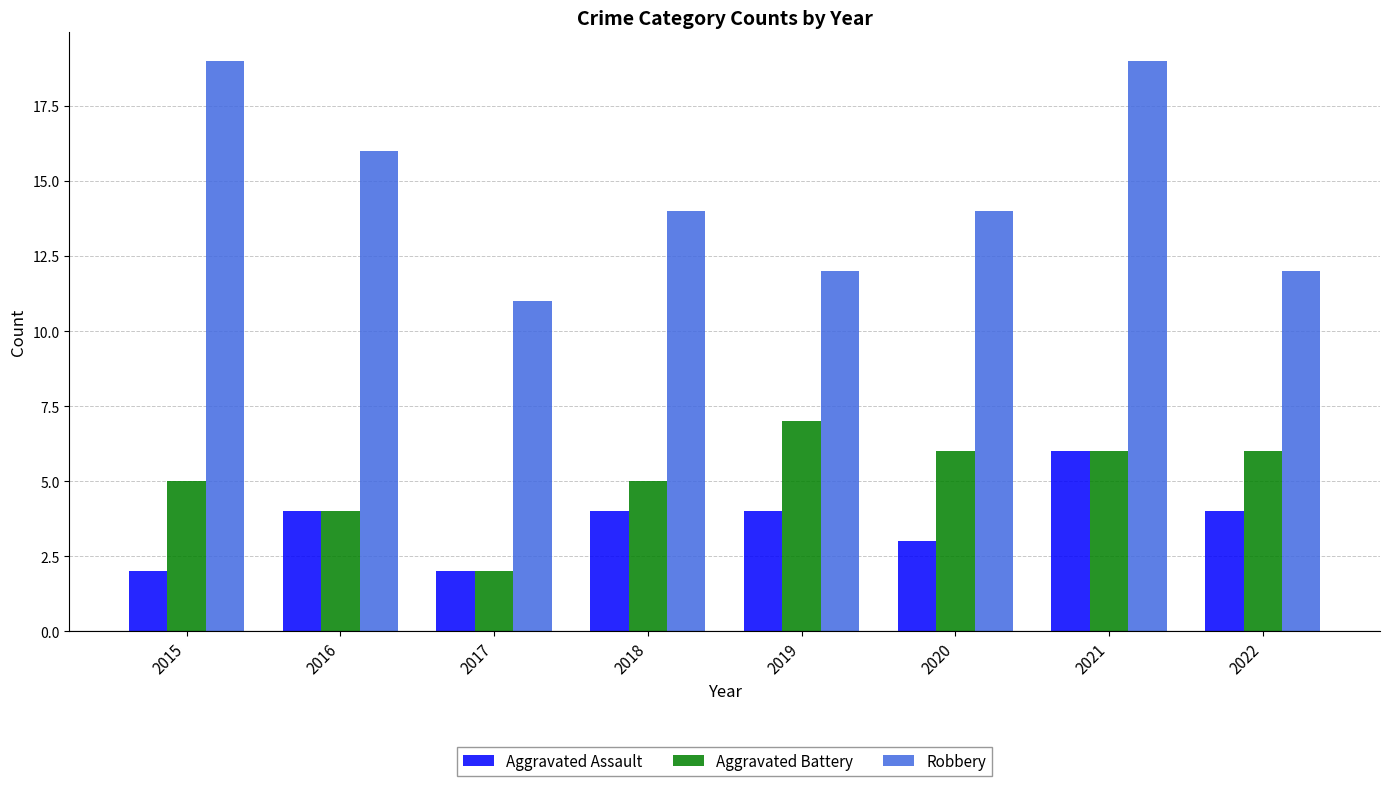

The Aggravated Assault series shows 6 at 2021. True or false?

True